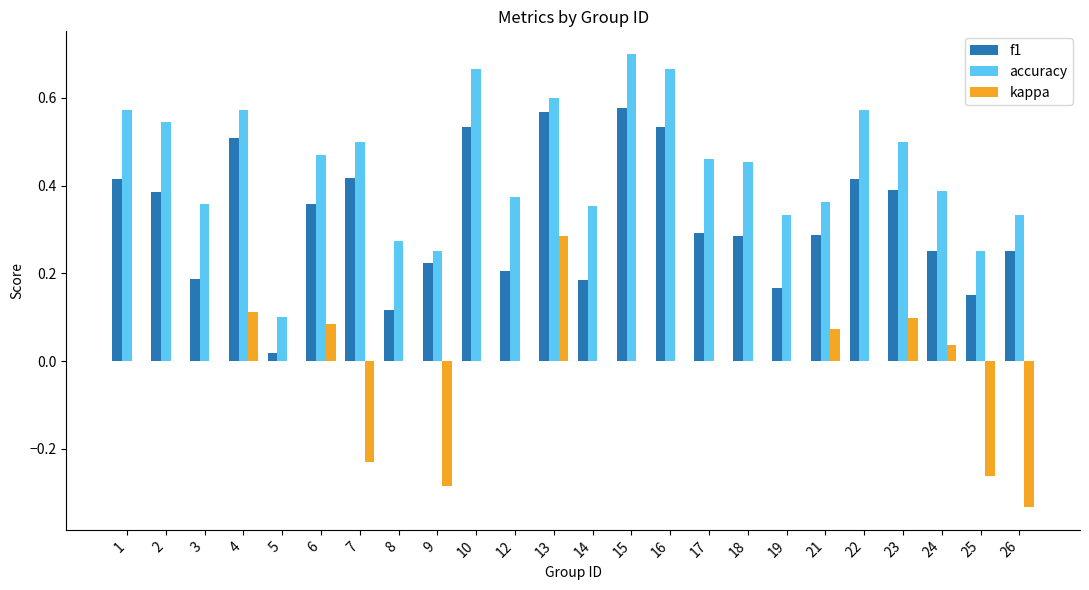

Which series changed the most between 4 and 12?

f1